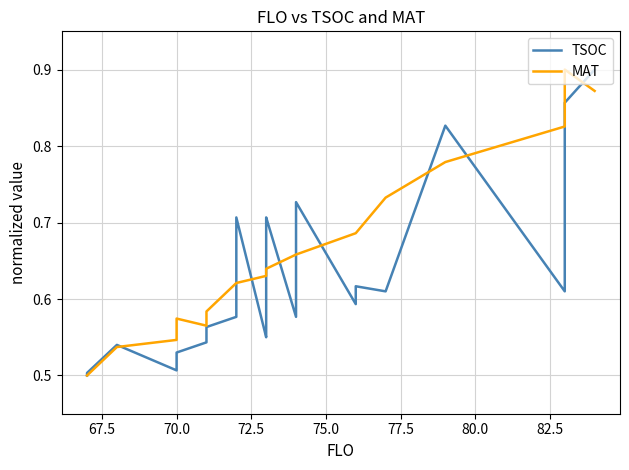

Is the value of MAT at 75.0 greater than the value of TSOC at 9?

No